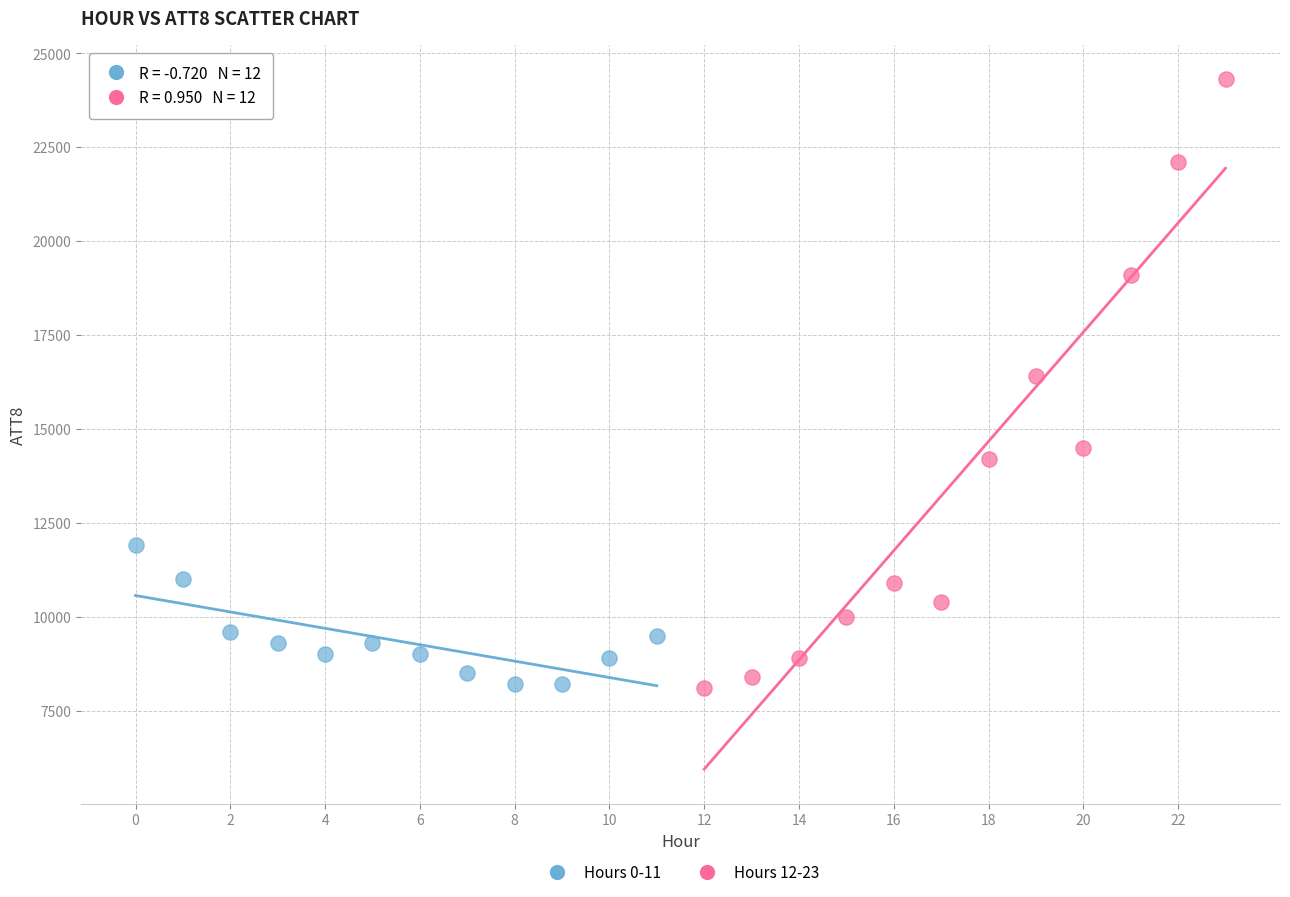

Which series reaches the maximum Y coordinate?

Hours 12-23